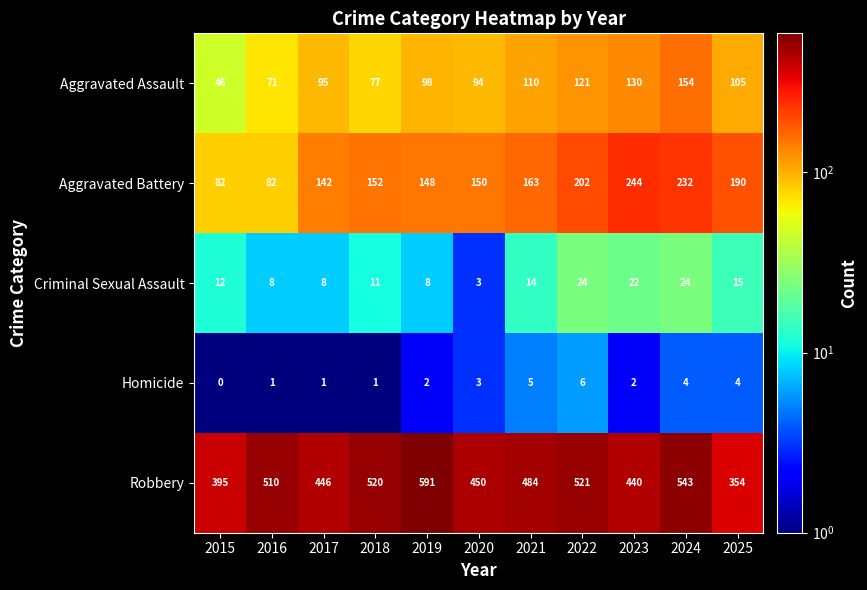

What is the total value across all series at 2017?

692